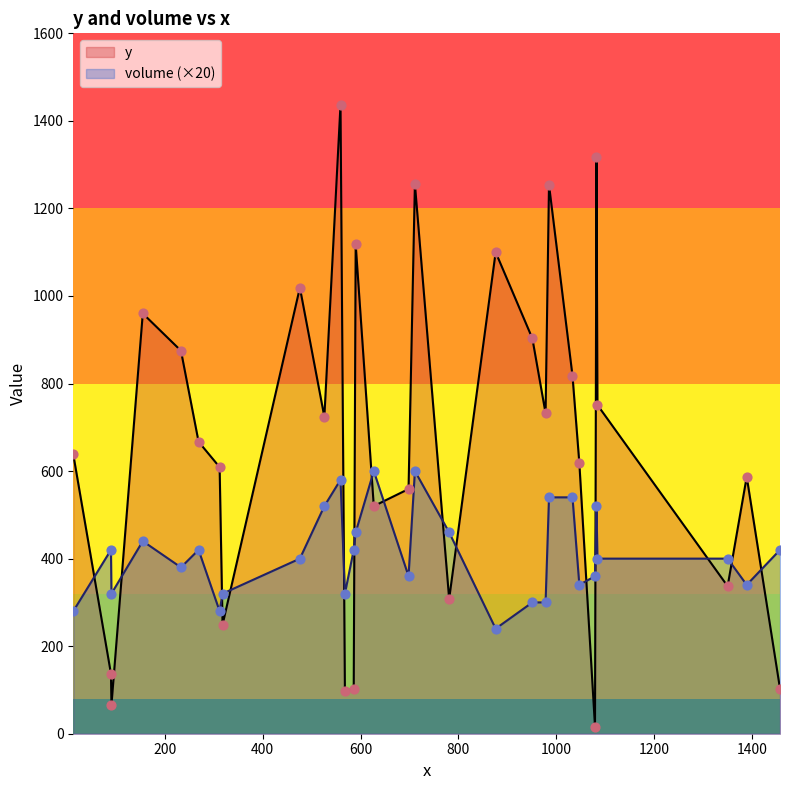

Which series contains the highest Y value?

y